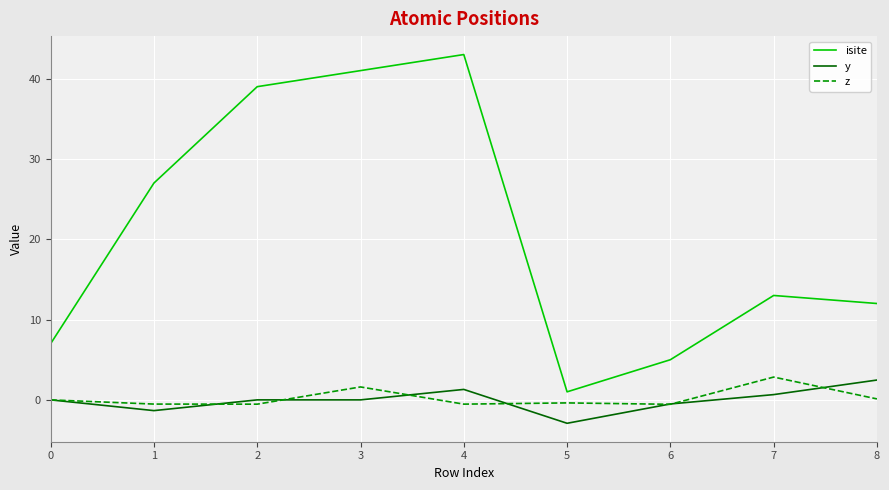

The z series shows 0.0 at 0. True or false?

True